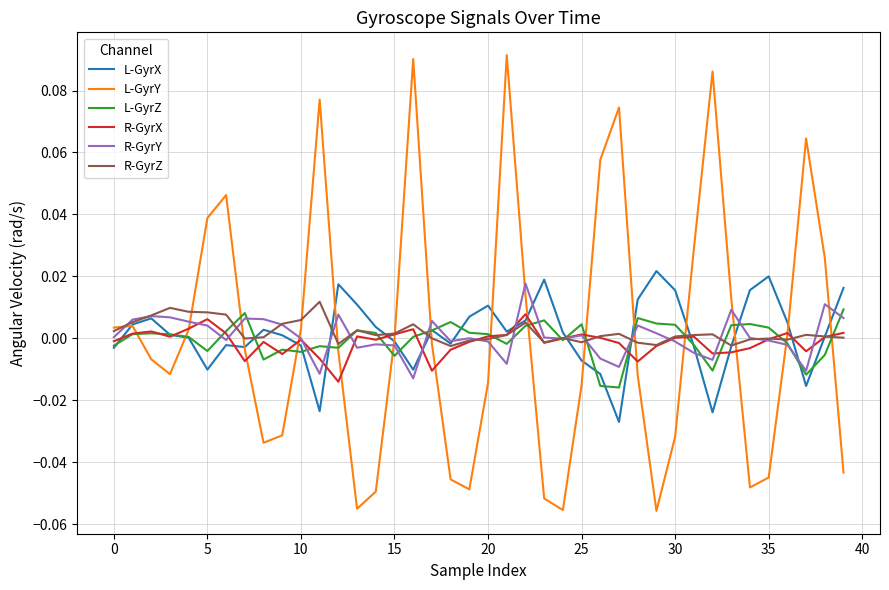

Which series has the largest range (max minus min)?

L-GyrY